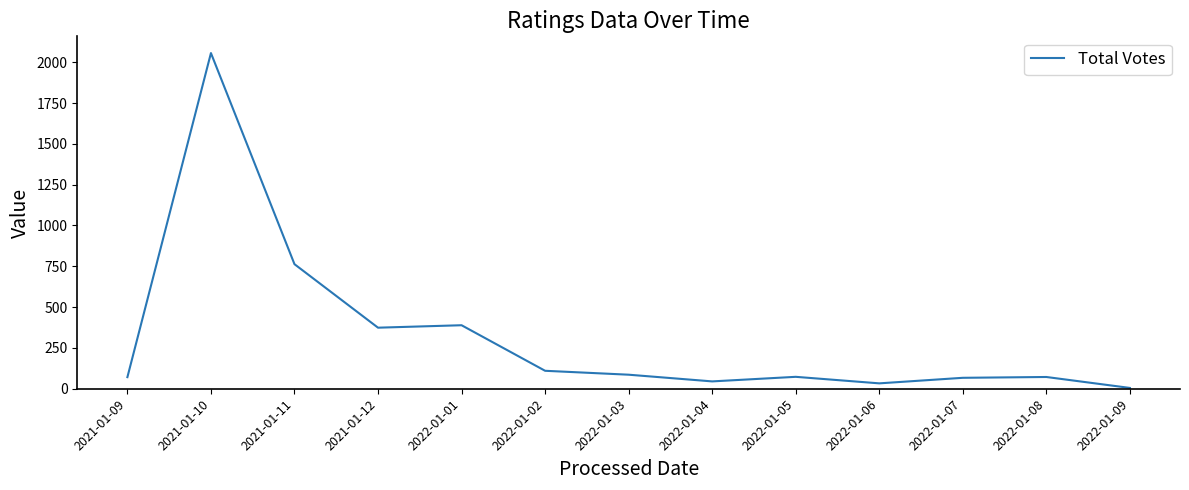

What is the maximum value shown in the chart?

2056